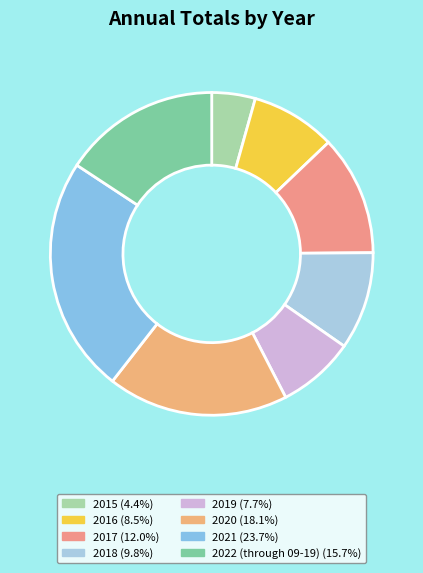

Between 2018 and 2020, which is larger?

2020